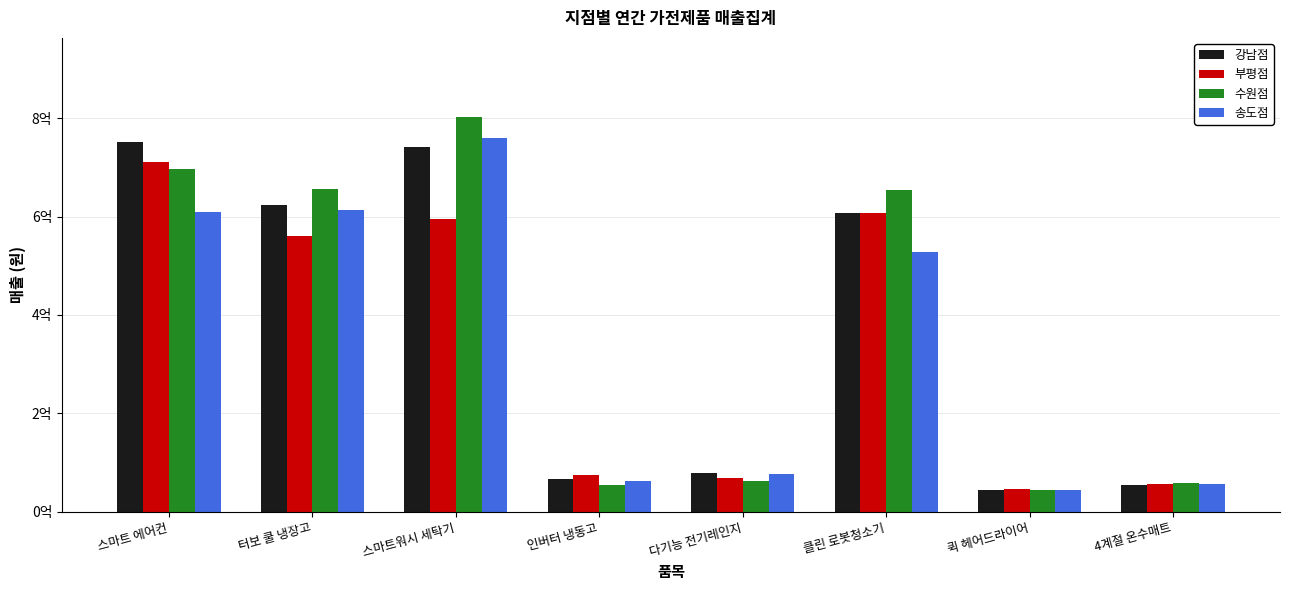

Reading left to right, extract all data points from this chart.

강남점: 스마트 에어컨=752532400	터보 쿨 냉장고=623640300	스마트워시 세탁기=740811500	인버터 냉동고=66097300	다기능 전기레인지=78303000	클린 로봇청소기=606520500	퀵 헤어드라이어=44728600	4계절 온수매트=54081200
부평점: 스마트 에어컨=711982800	터보 쿨 냉장고=561029700	스마트워시 세탁기=595114900	인버터 냉동고=73687100	다기능 전기레인지=68128000	클린 로봇청소기=608274500	퀵 헤어드라이어=46205700	4계절 온수매트=55802300
수원점: 스마트 에어컨=697379200	터보 쿨 냉장고=655715100	스마트워시 세탁기=802799400	인버터 냉동고=54361100	다기능 전기레인지=63116800	클린 로봇청소기=654493800	퀵 헤어드라이어=44129500	4계절 온수매트=58119000
송도점: 스마트 에어컨=609432700	터보 쿨 냉장고=613104000	스마트워시 세탁기=759297300	인버터 냉동고=62921000	다기능 전기레인지=75911800	클린 로봇청소기=527600700	퀵 헤어드라이어=44716500	4계절 온수매트=55618000